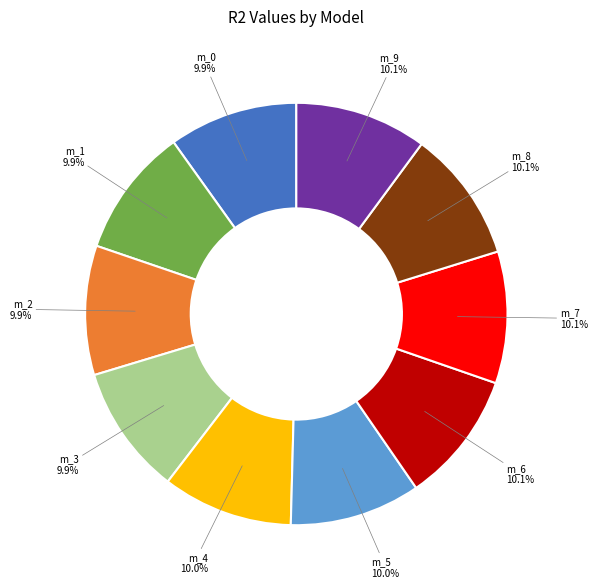

Does any single category account for the majority?

No